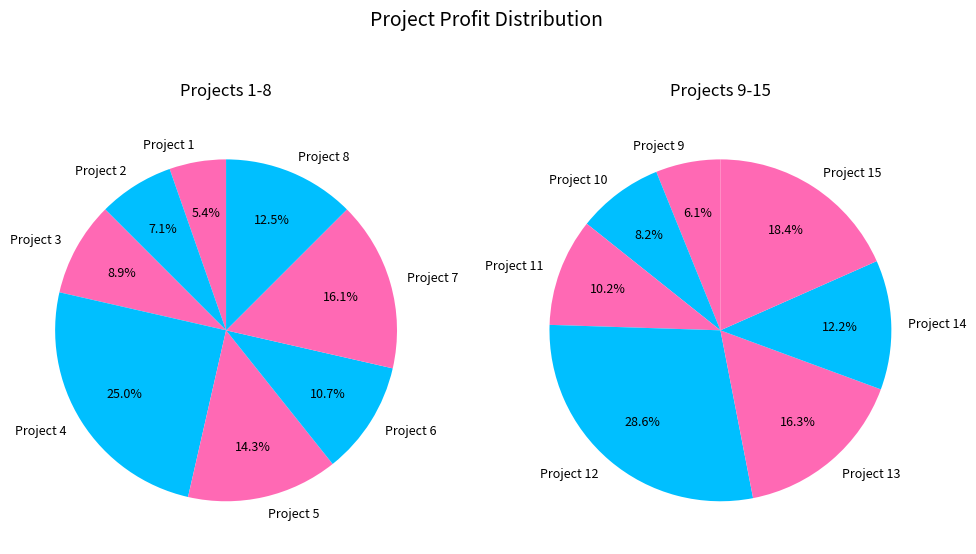

Is the sum of Project 12 and Project 8 greater than half?

No